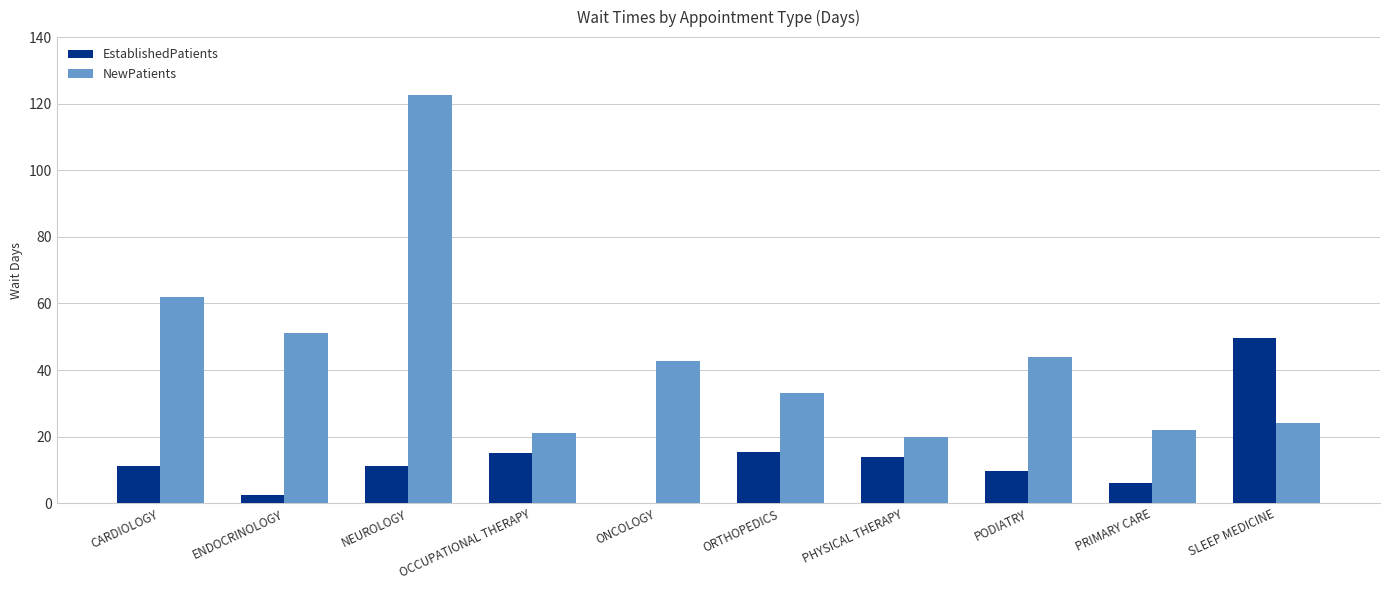

Between NEUROLOGY and PHYSICAL THERAPY, which series saw the biggest shift?

NewPatients